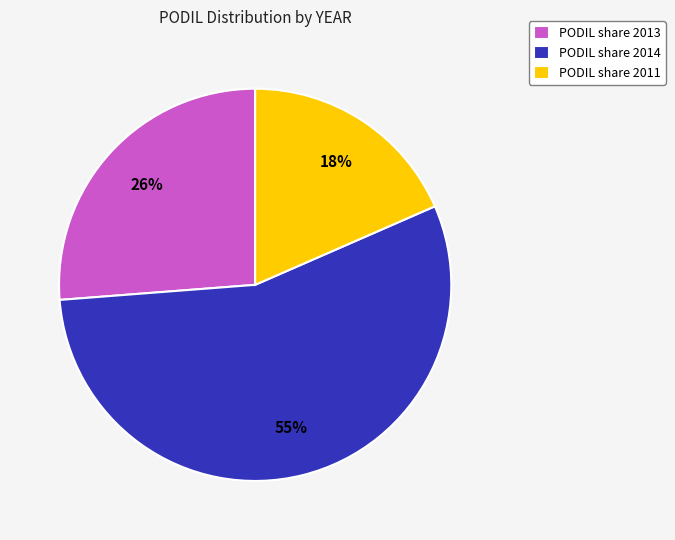

Between PODIL share 2013 and PODIL share 2011, which is larger?

PODIL share 2013